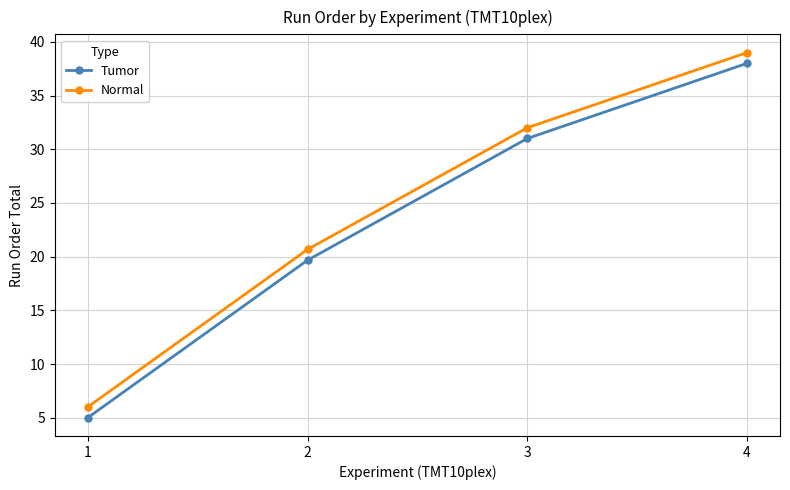

True or false: Normal and Tumor intersect in this chart.

False